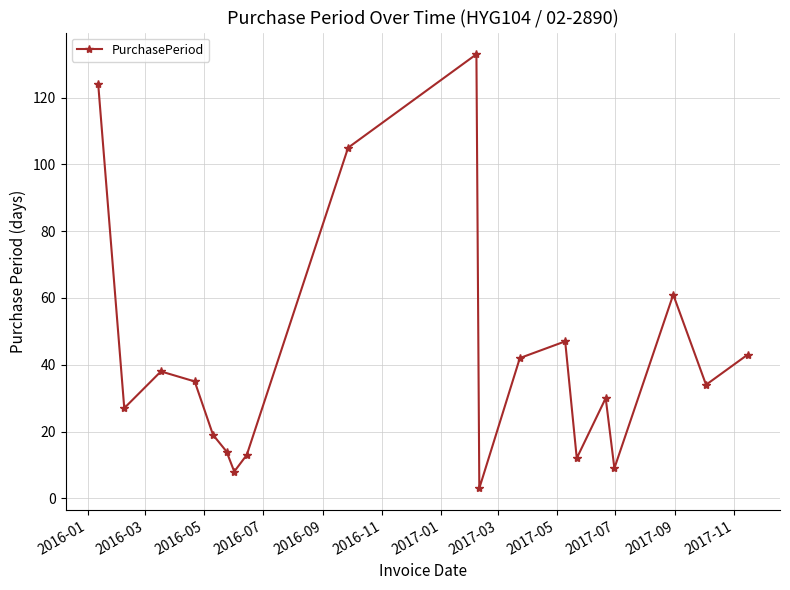

How many points are lower than both their immediate neighbors (excluding endpoints)?

6